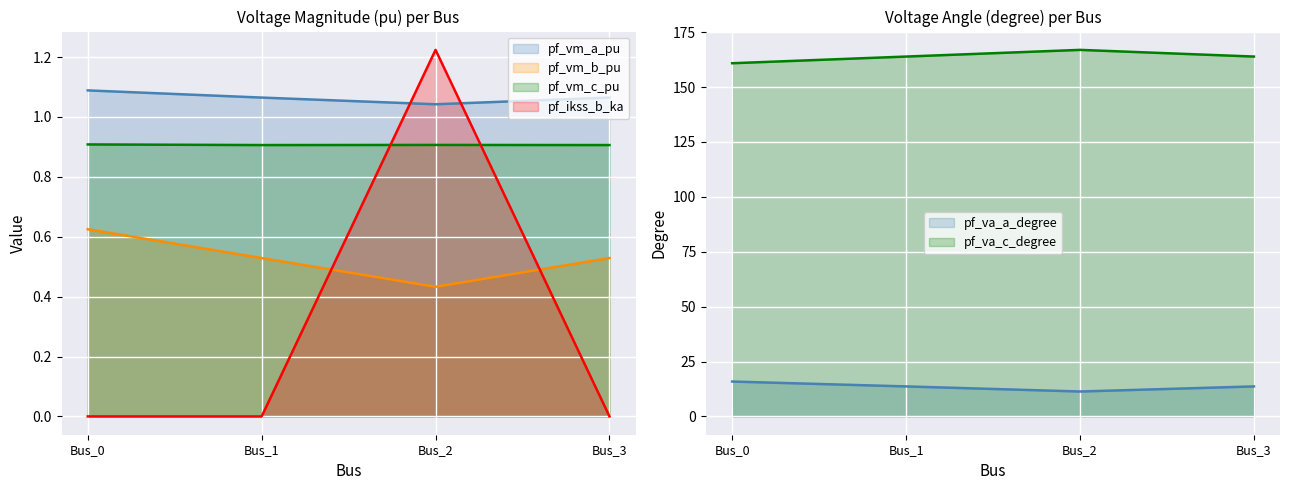

Count the pf_va_c_degree values in the range 163 to 166.

2